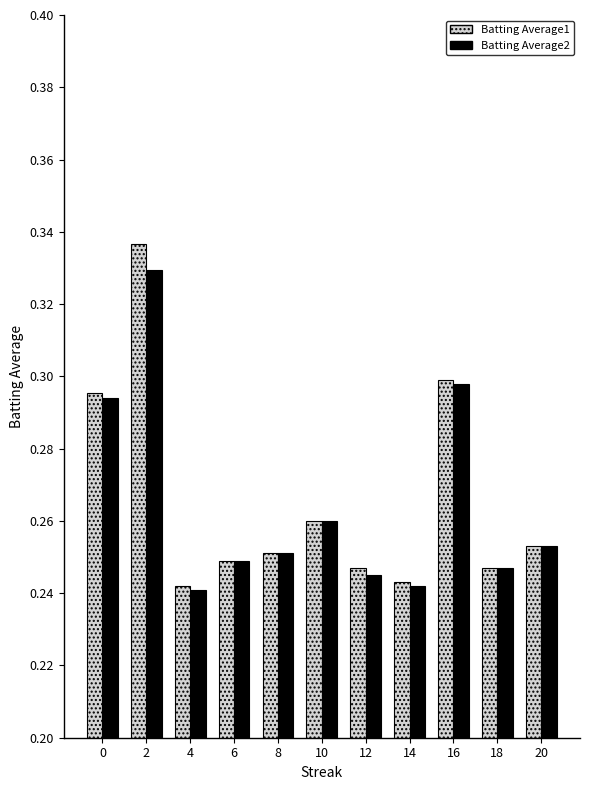

Count the Batting Average2 values in the range 0 to 1.

11